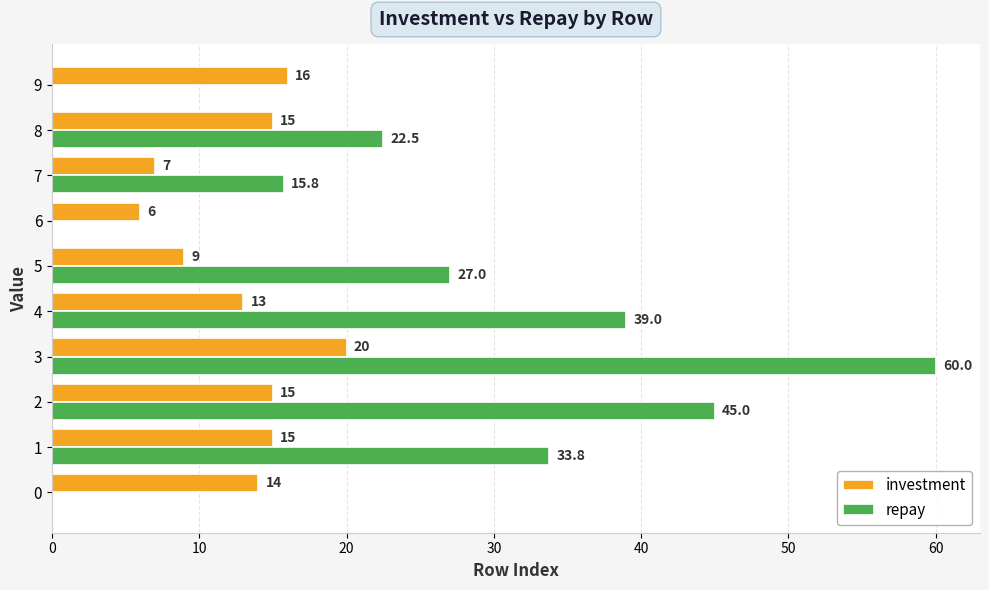

Between 0 and 5, which series saw the biggest shift?

repay